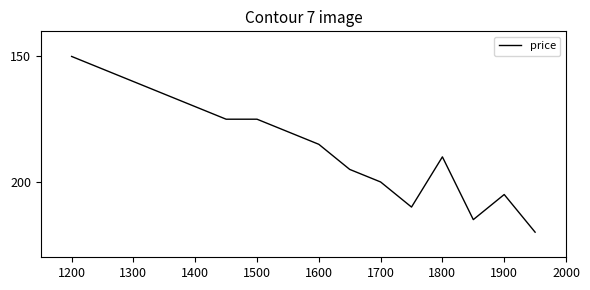

What is the minimum value shown in the chart?

150